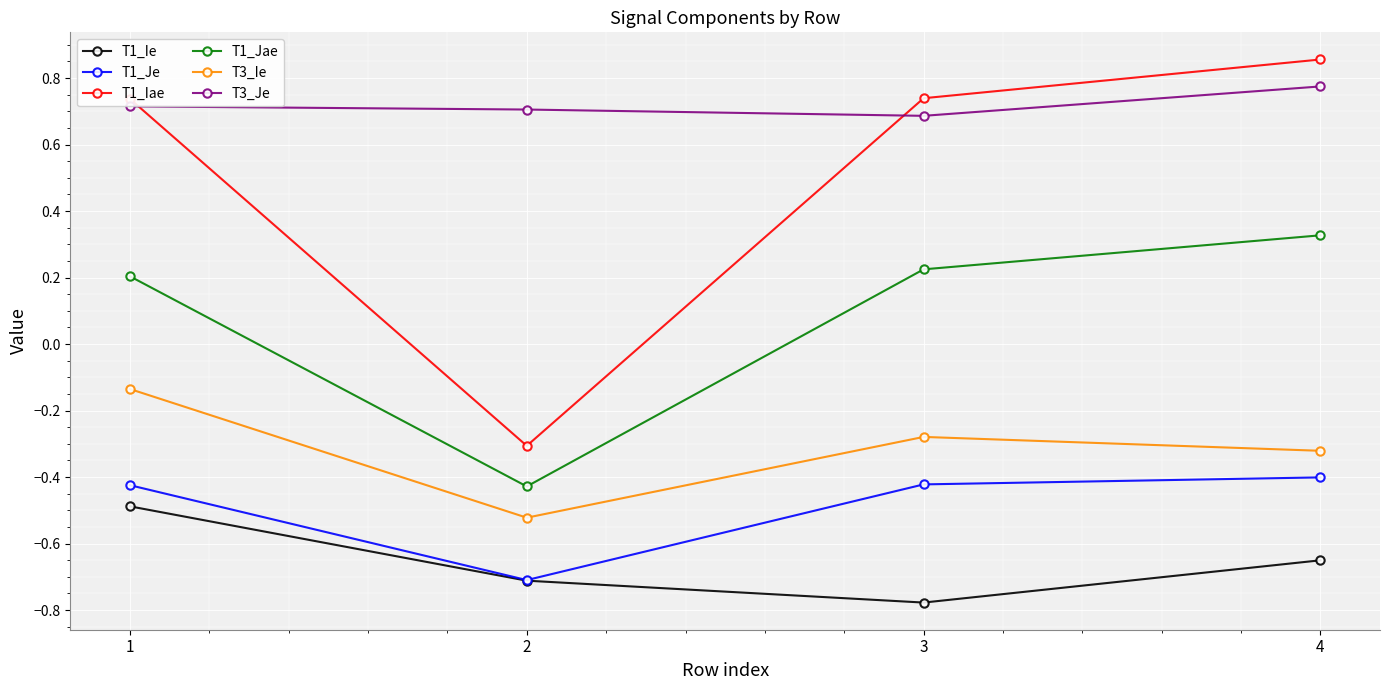

What is the difference between the T1_Ie values at 3 and 4?

0.1